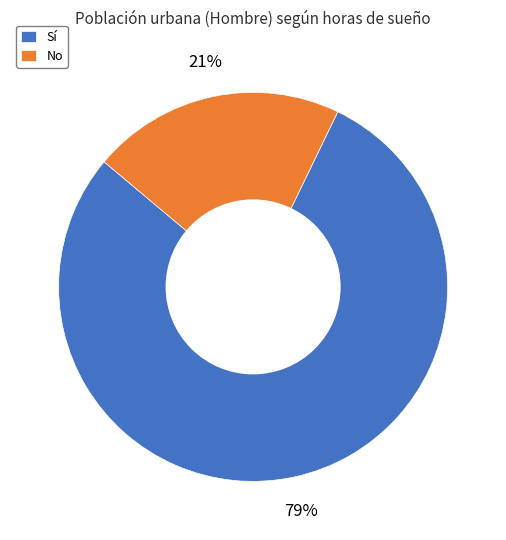

Between No and Sí, which is larger?

Sí